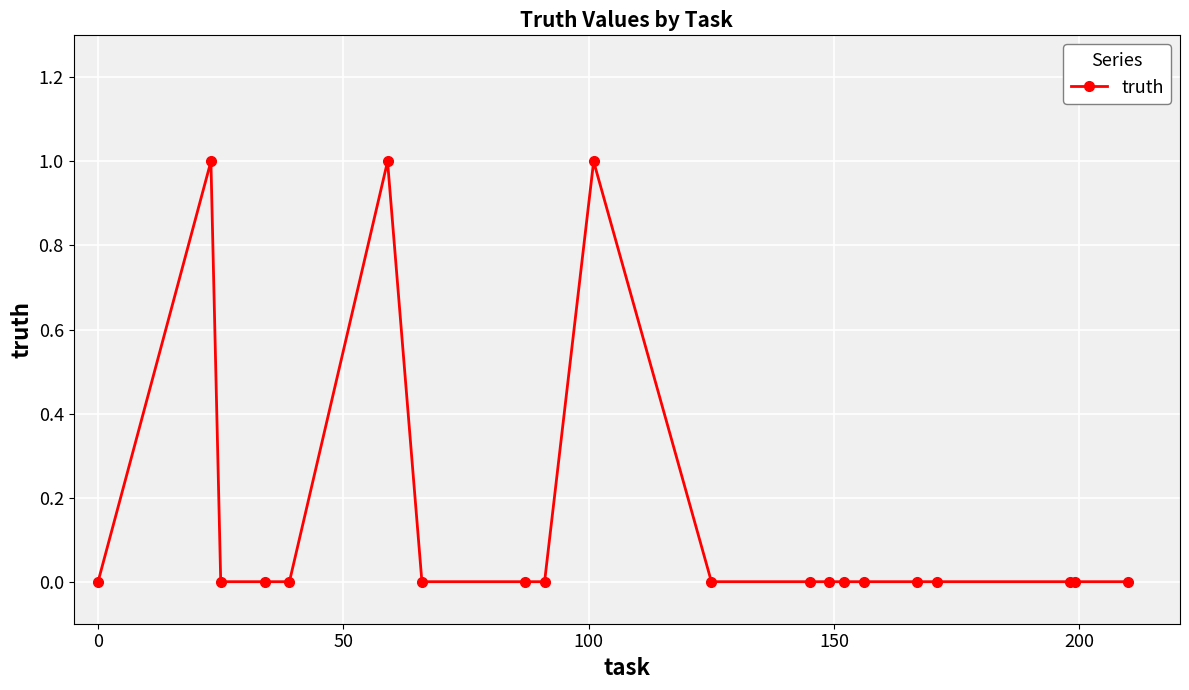

True or false: the data has more than 1 interior local peaks.

True